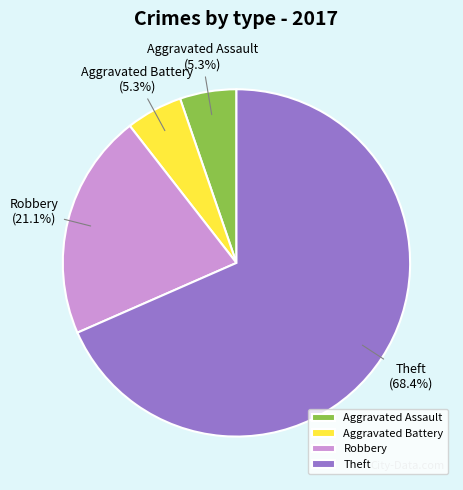

Between Theft and Aggravated Battery, which is larger?

Theft